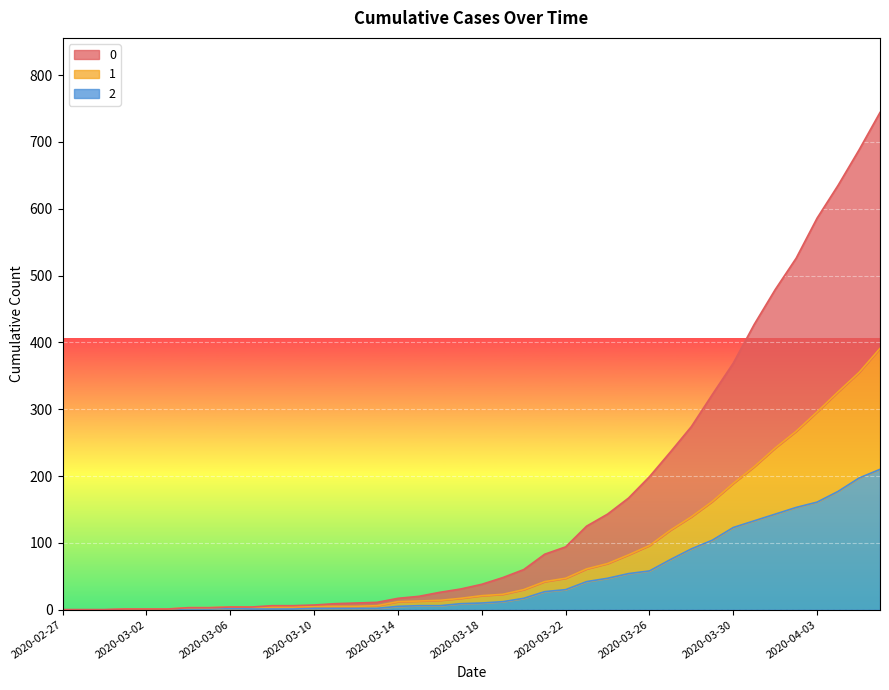

What is the total value across all series at 2020-03-13?

19